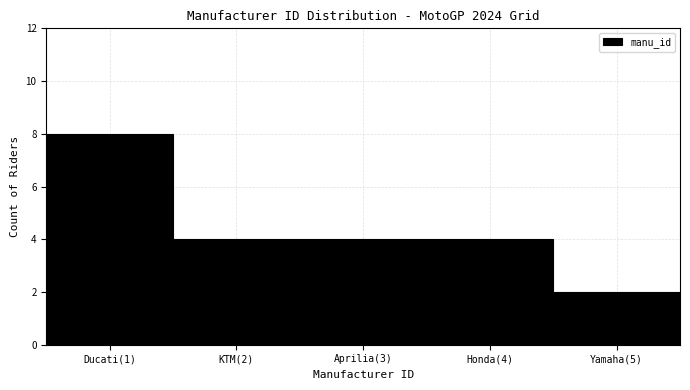

Reading right to left, transcribe all the data shown in this chart.

Yamaha(5)=2	Honda(4)=4	Aprilia(3)=4	KTM(2)=4	Ducati(1)=8